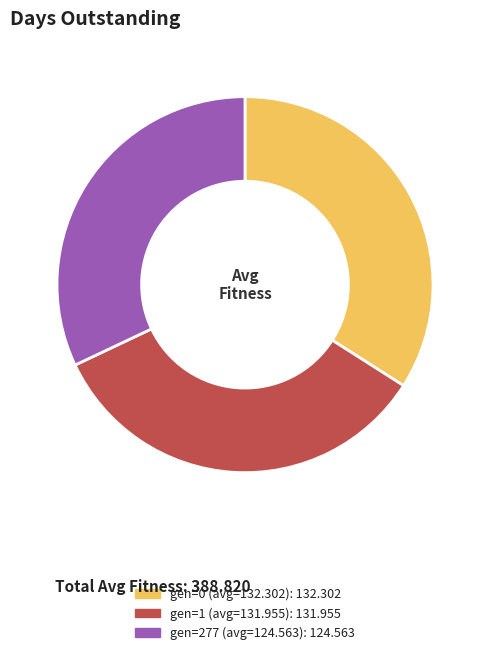

Approximately how many times larger is the value at gen=277 compared to gen=1?

0.9